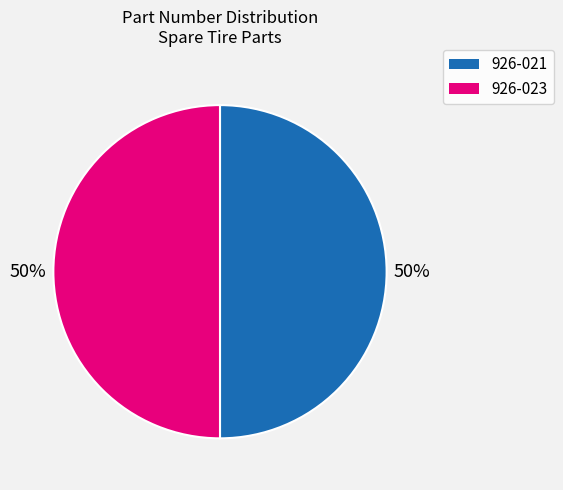

To the nearest percent, what percentage of the pie is 926-023?

50%